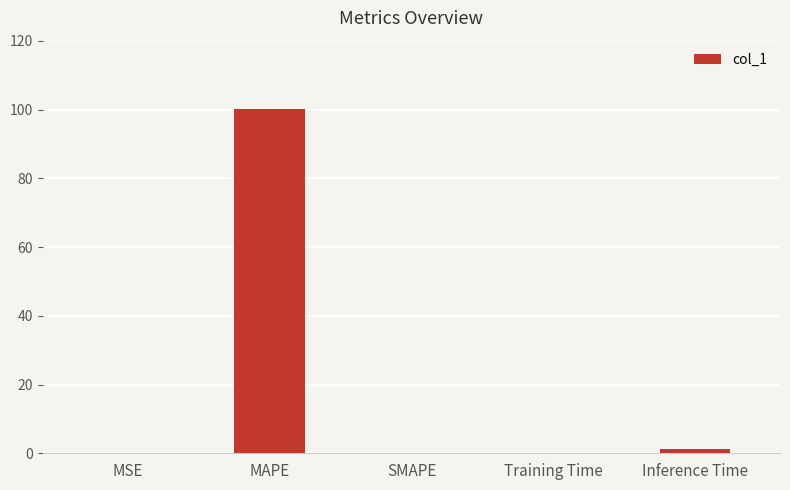

What is the greatest value displayed?

100.0